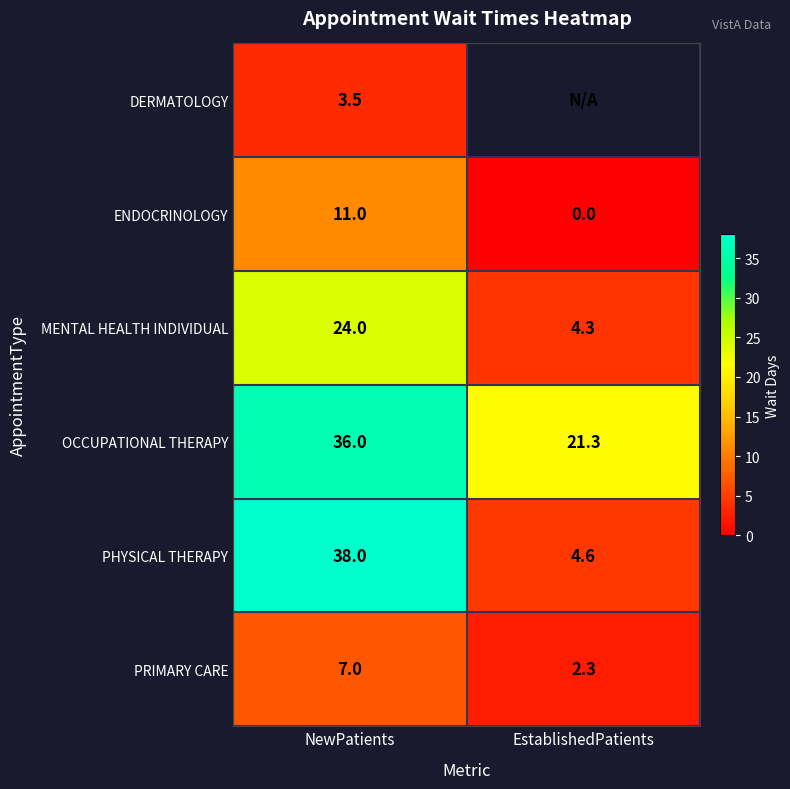

At which category is the sum across all series the highest?

NewPatients